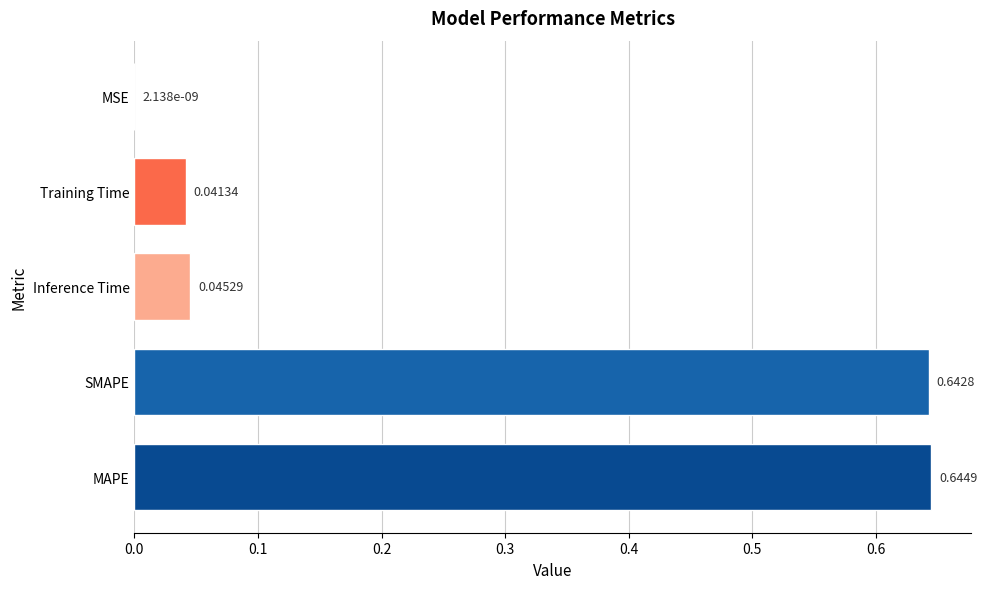

What is the sum of all values?

1.4